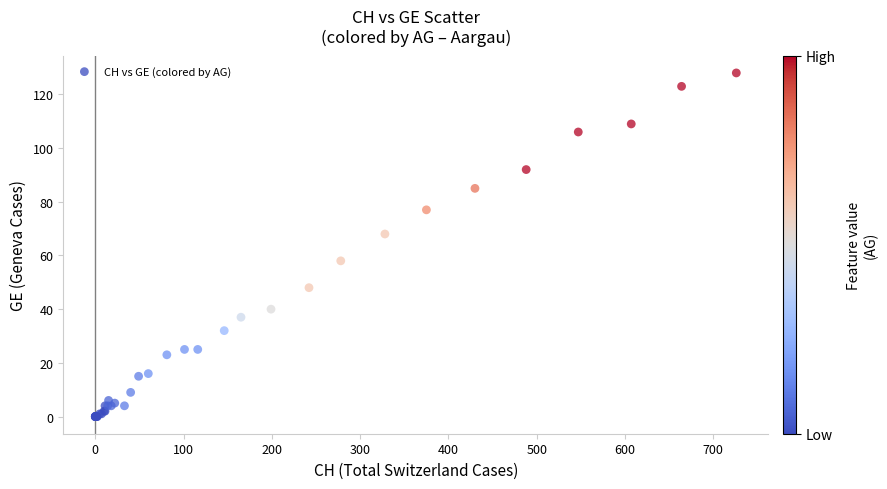

What Y value in the scatter plot is closest to 64?

68